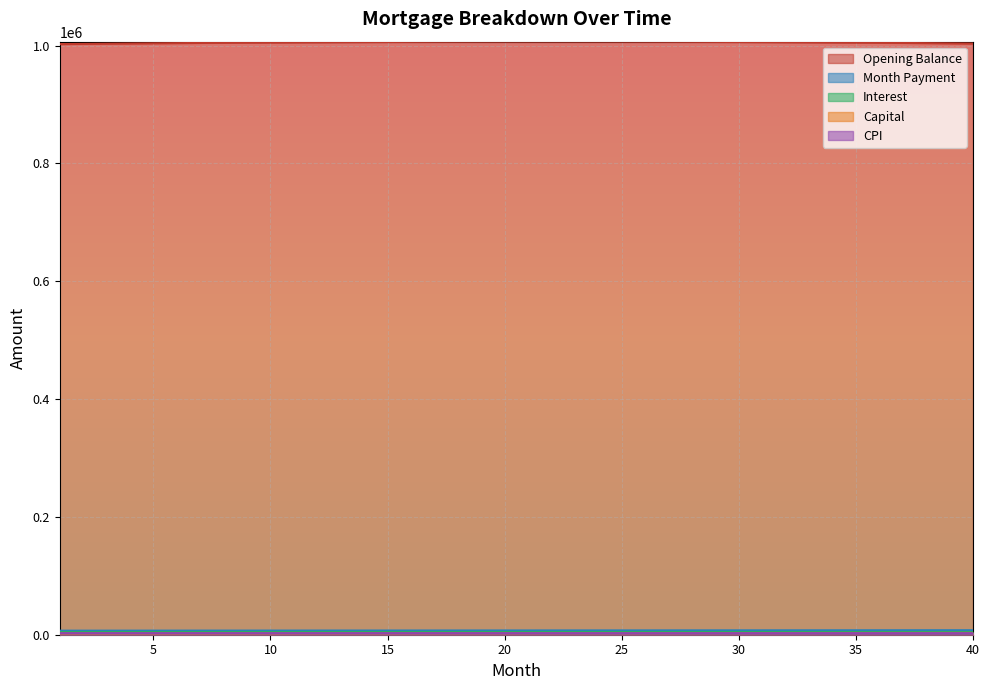

At which label does opening_balance first exceed 1005892?

13